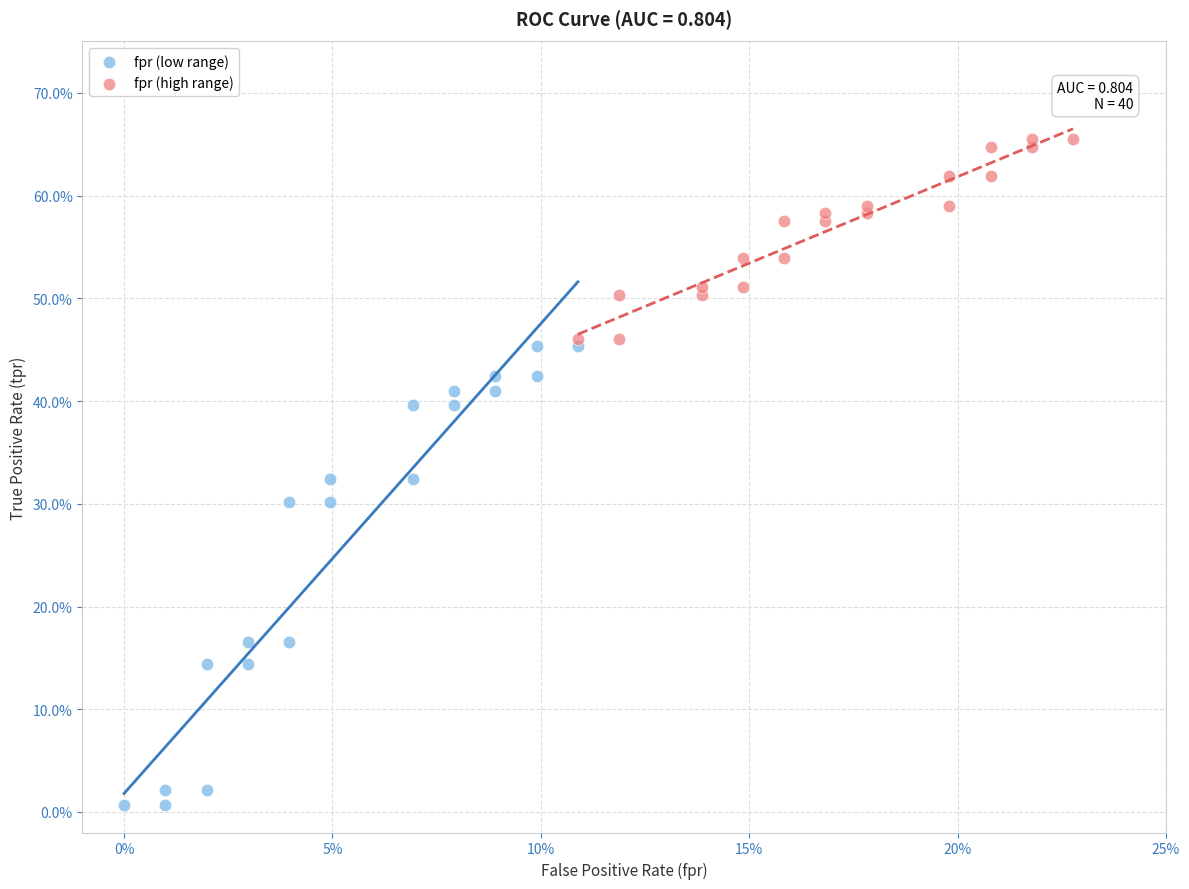

What are all the series names shown in the legend?

fpr (low range), fpr (high range)